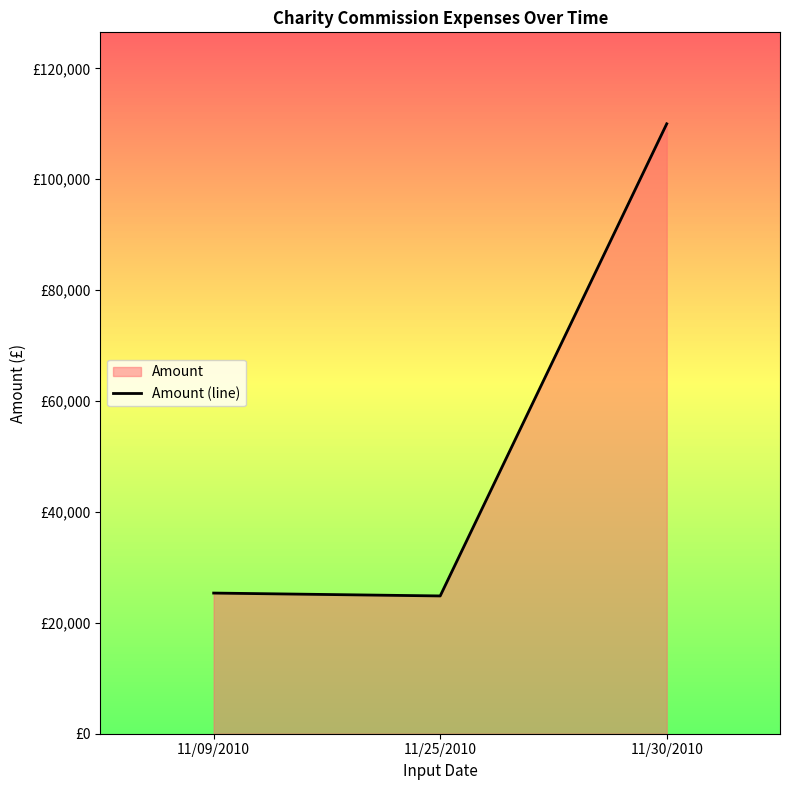

The value at 11/30/2010 is 161095.7. True or false?

False